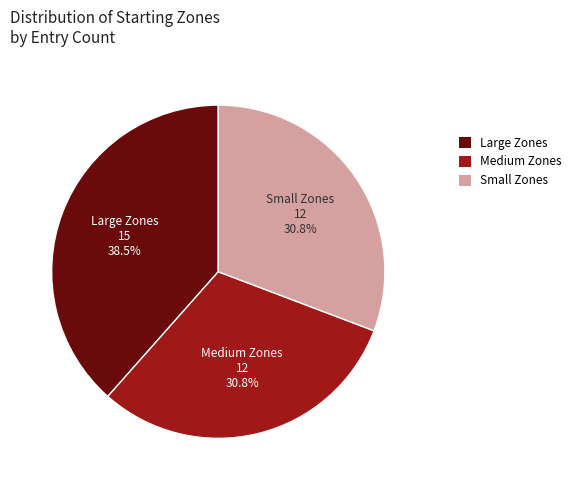

What is the largest slice in the pie chart?

Large Zones